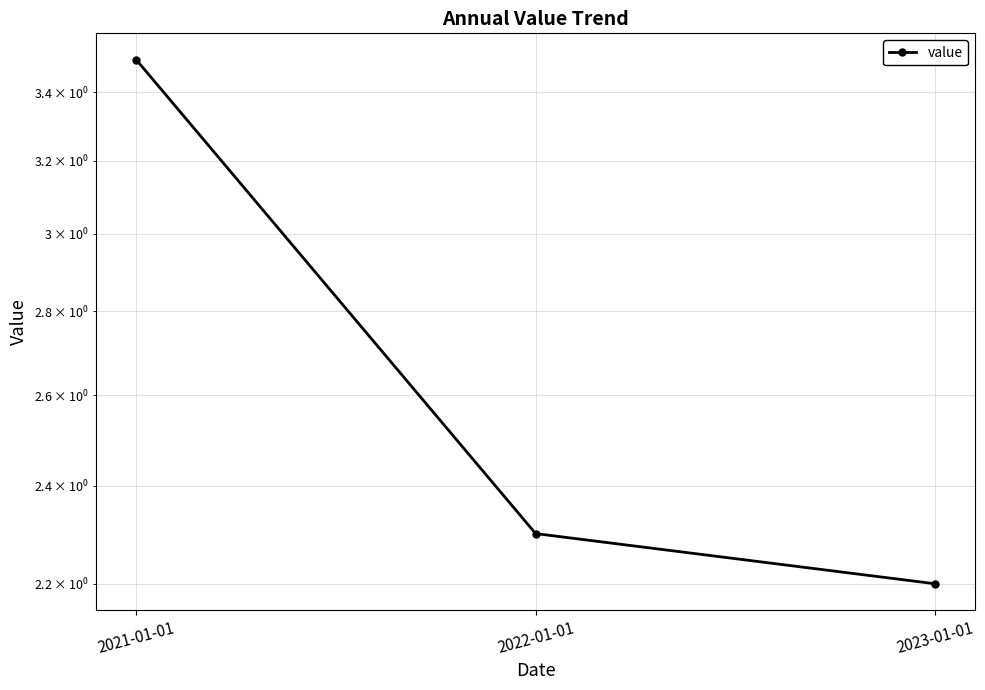

What is the value of the 1st point from the left?

3.5